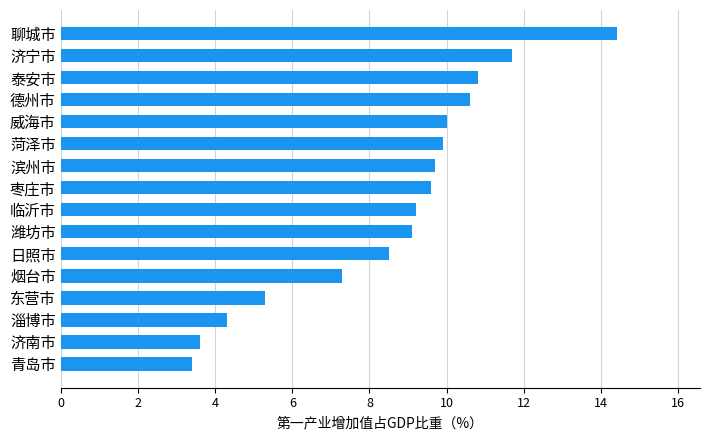

Read the value at 滨州市.

9.7